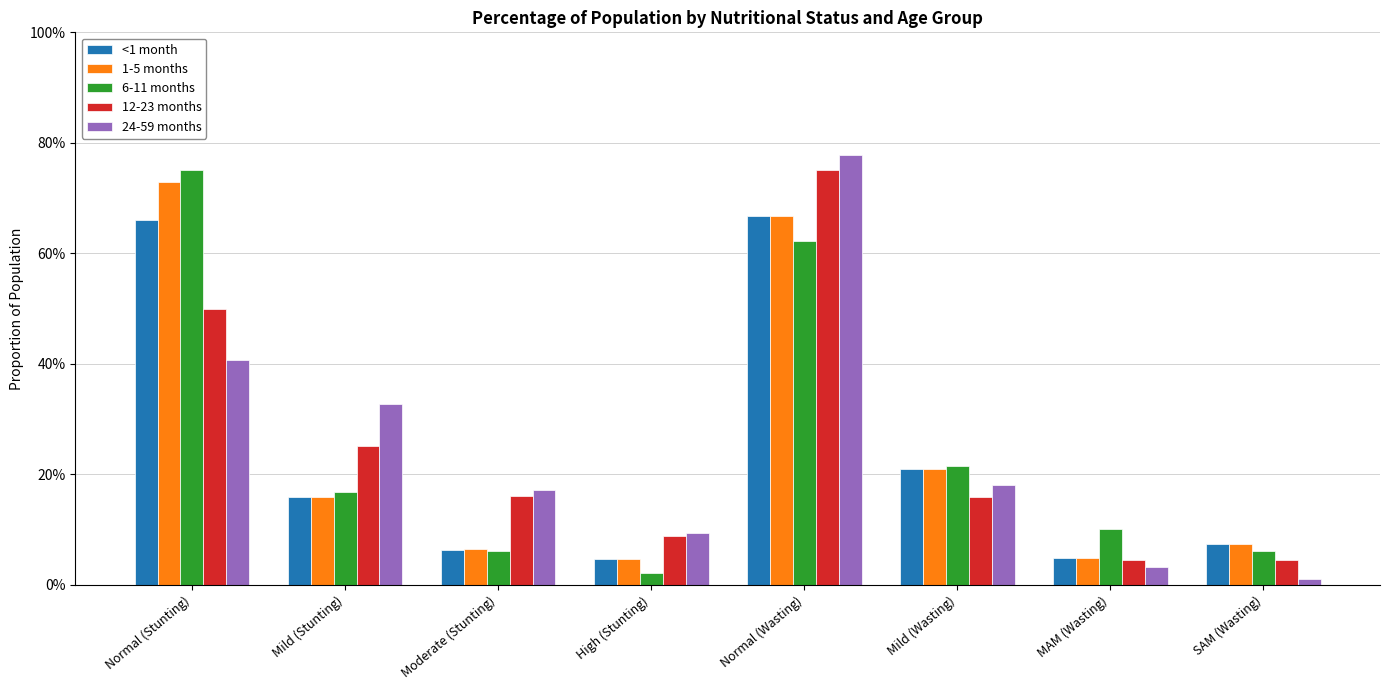

The value of 1-5 months at Normal (Stunting) is 1.3. True or false?

False